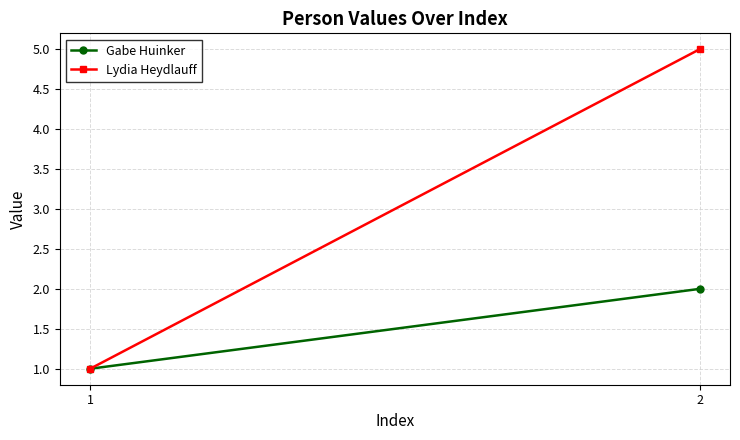

What is the value of the Gabe Huinker point at the 1st from the left?

1